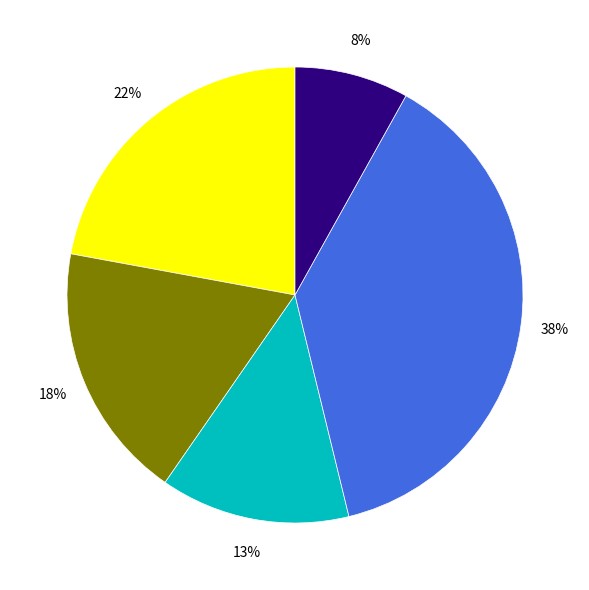

Is there a majority slice in this chart?

No